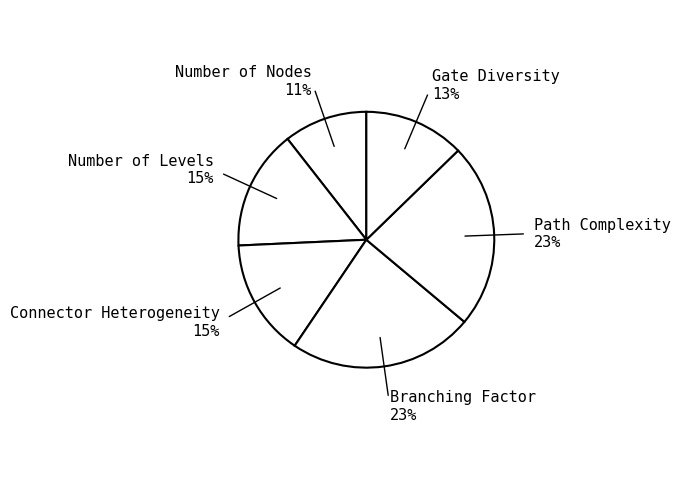

Between Path Complexity and Gate Diversity, which is larger?

Path Complexity